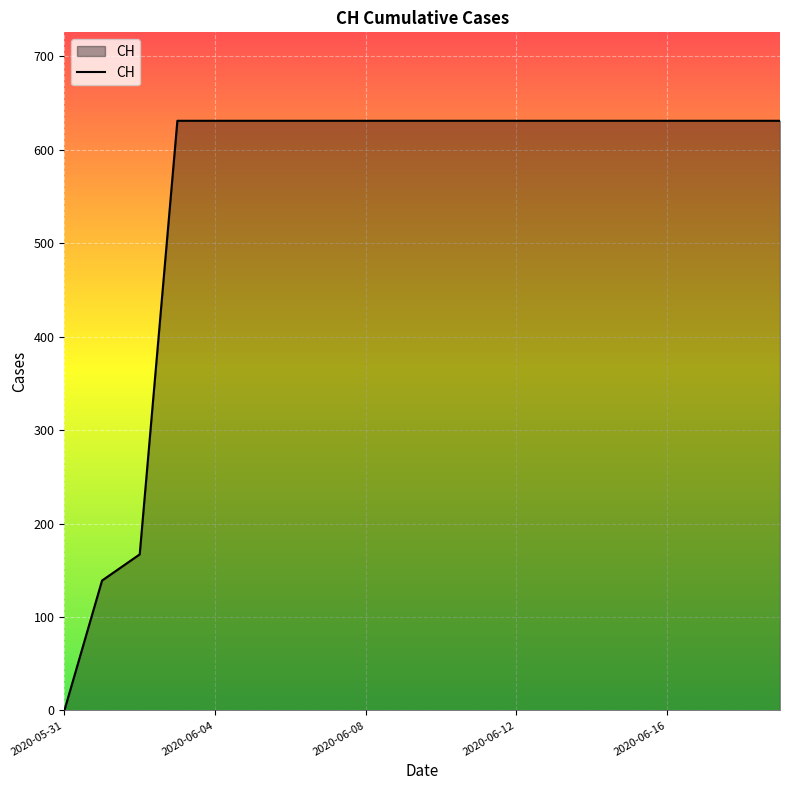

What is the greatest value displayed?

631